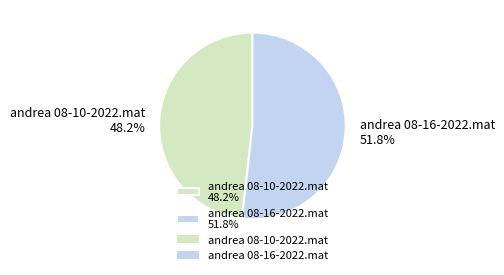

To the nearest percent, what is the combined percentage of andrea 08-10-2022.mat and andrea 08-16-2022.mat?

100%